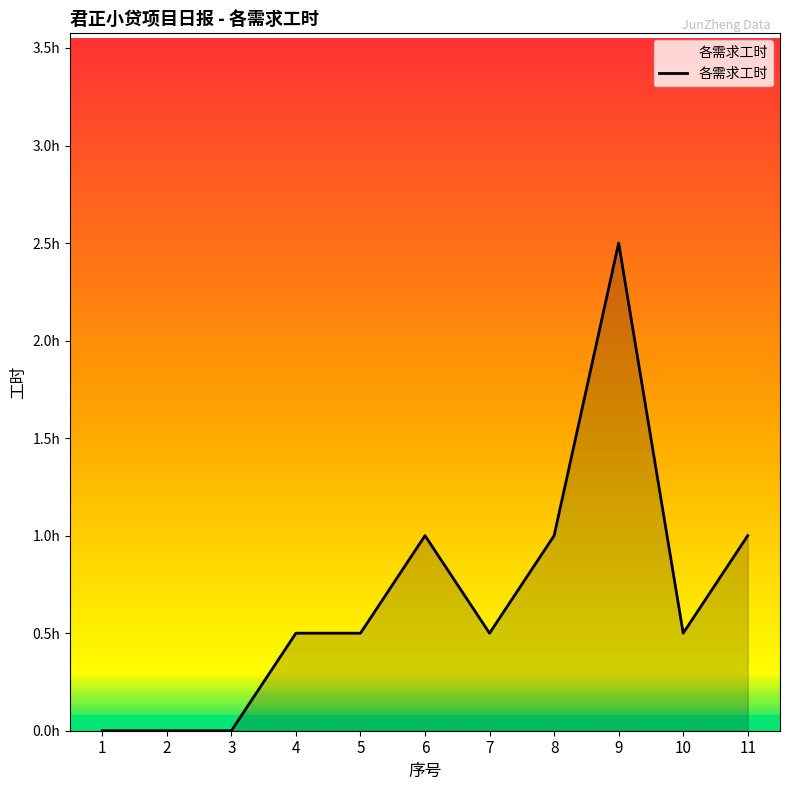

The value at 3 is 0.0. True or false?

True